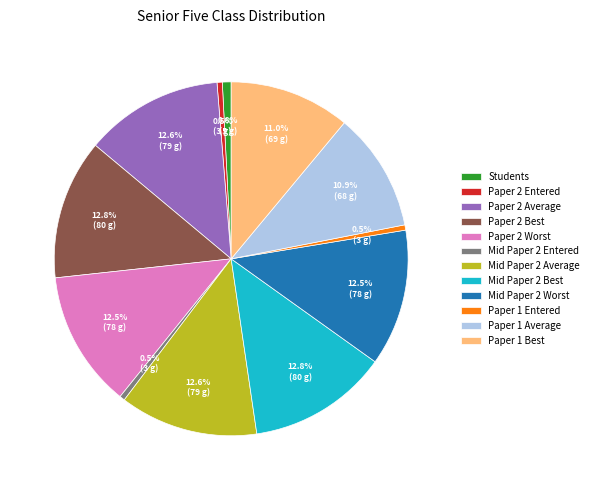

Which has a higher value, Mid Paper 2 Best or Paper 1 Best?

Mid Paper 2 Best